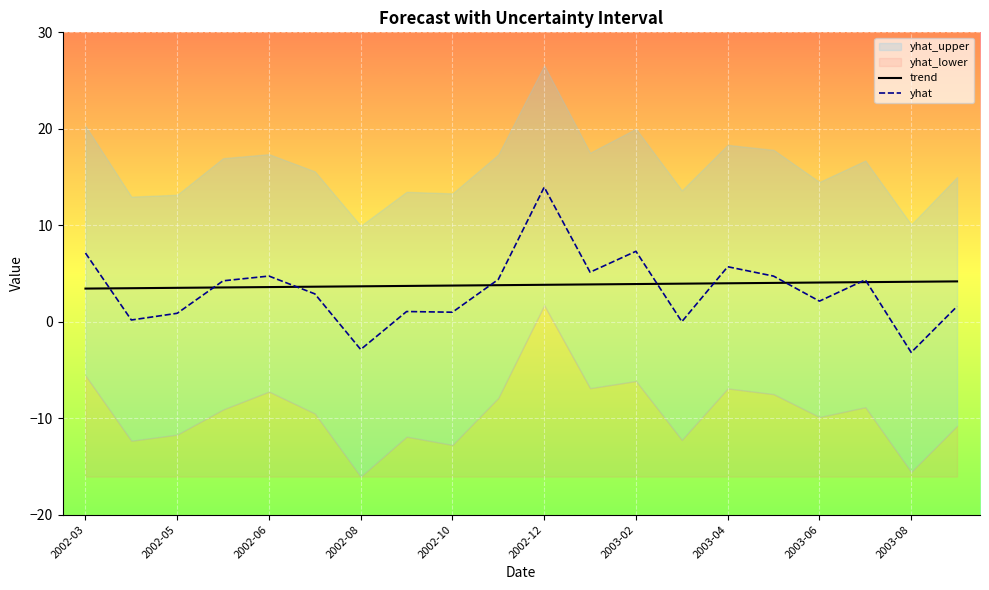

The value of yhat at 17 is 7.8. True or false?

False